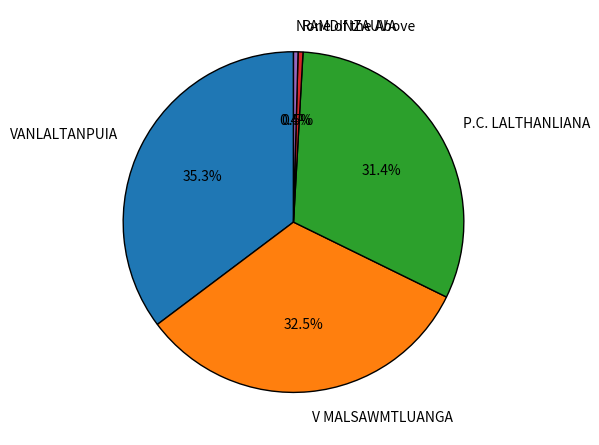

Combined, what portion of the pie is RAMDINZAUVA and V MALSAWMTLUANGA?

33.0%